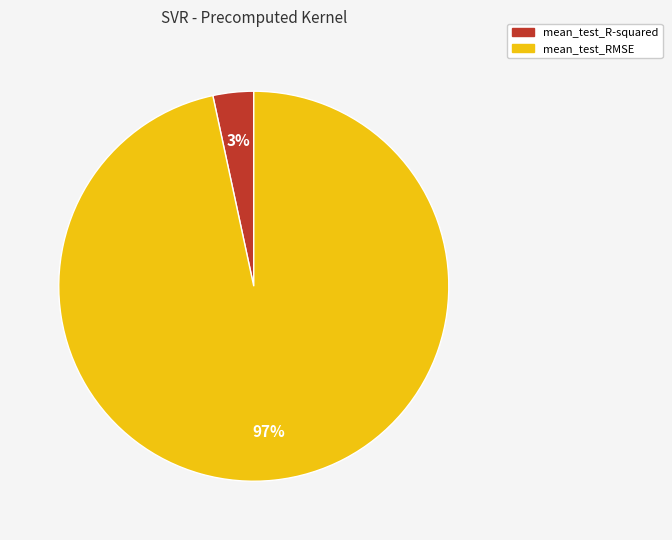

What percentage is the mean_test_R-squared slice, to the nearest percent?

3%